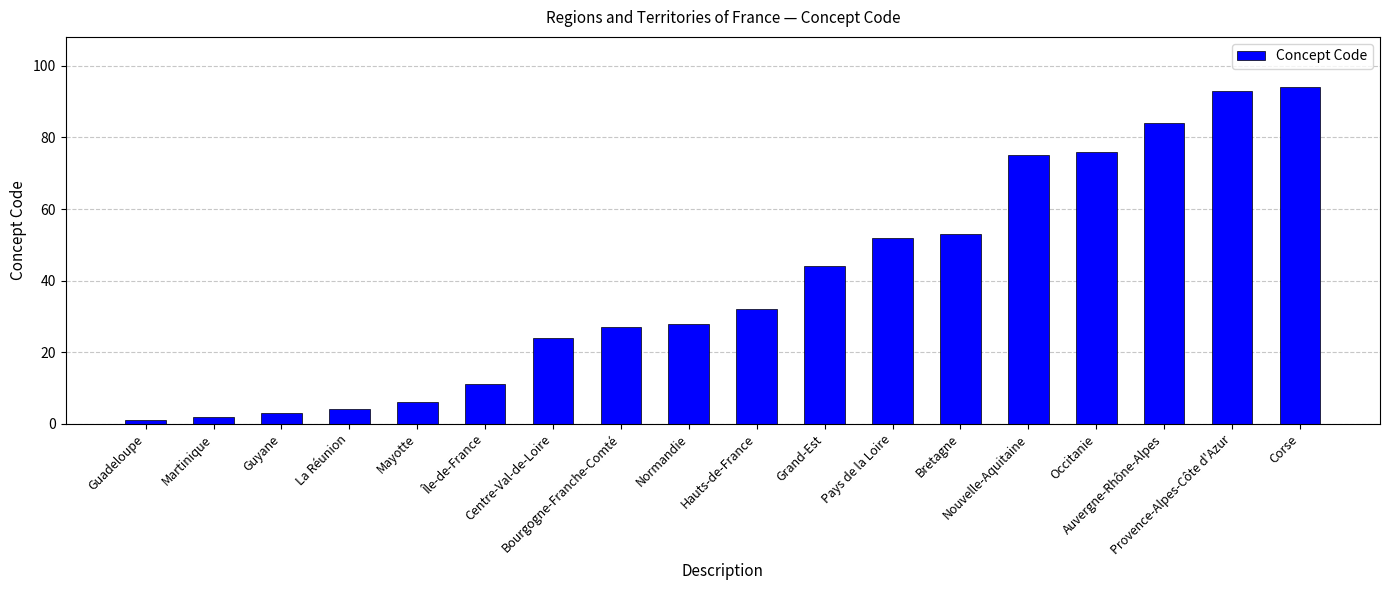

What position from the right is Pays de la Loire?

7